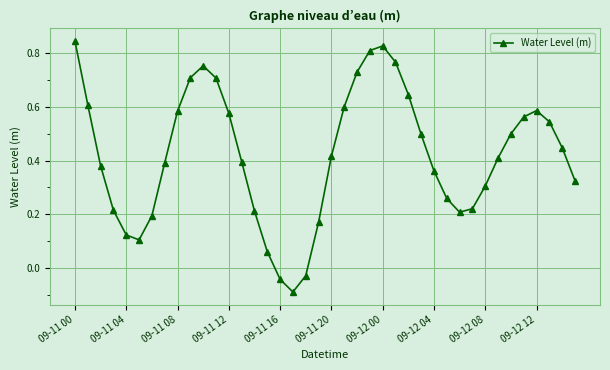

What is the difference between the maximum and minimum values?

0.9